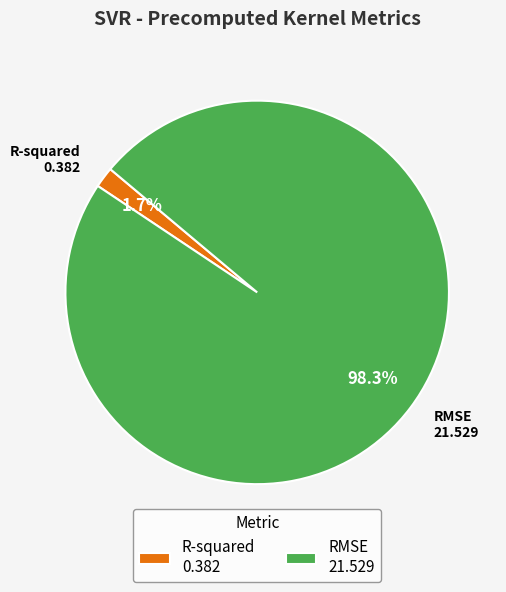

To the nearest percent, what is the difference between the largest and smallest slice percentages?

97%